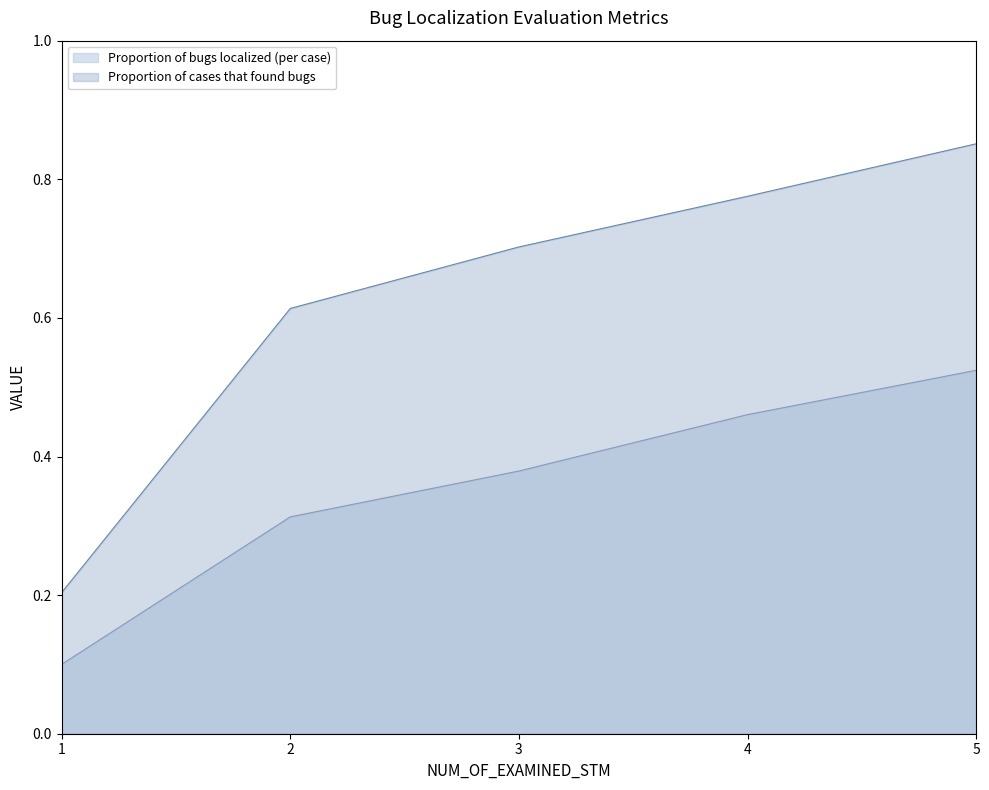

What is the lowest value of the Proportion of cases that found bugs series?

0.2